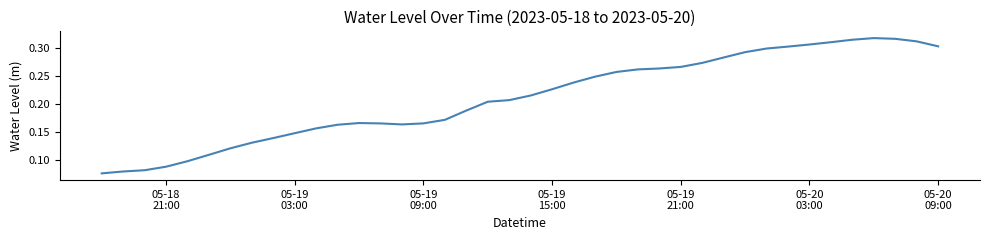

Which category has the lowest value across all series?

05-18
21:00